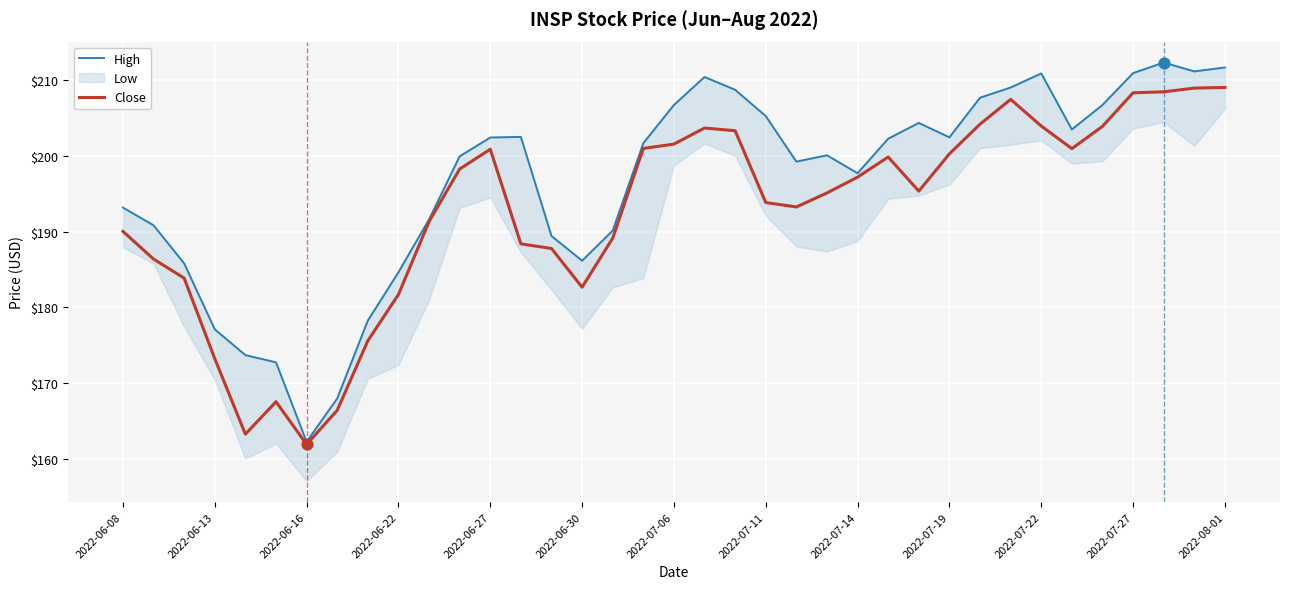

Which series has the largest total across all categories?

High